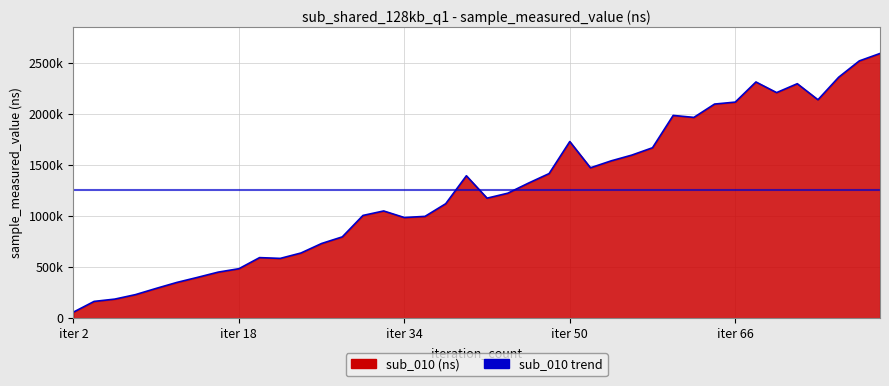

How many interior local peaks (higher than both neighbors) does the data have?

7